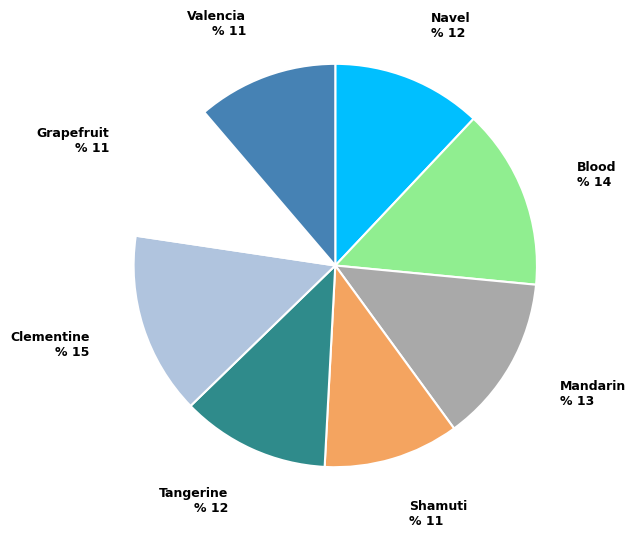

How many segments does this pie chart have?

8